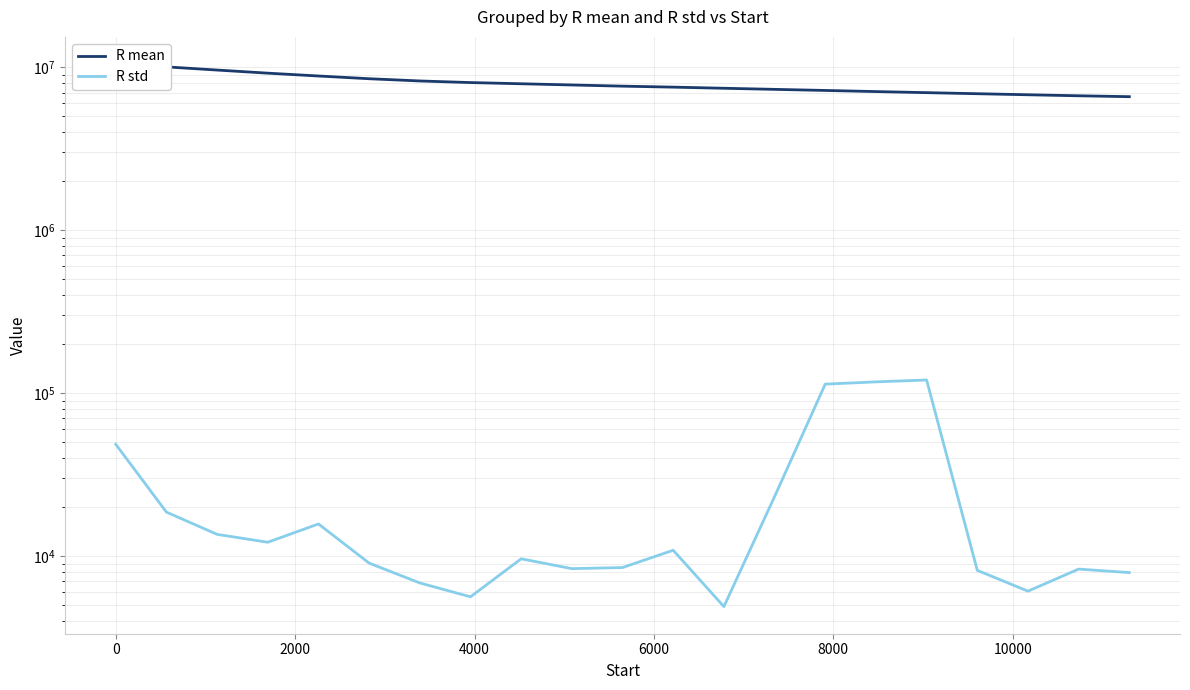

What are all the series names shown in the legend?

R mean, R std